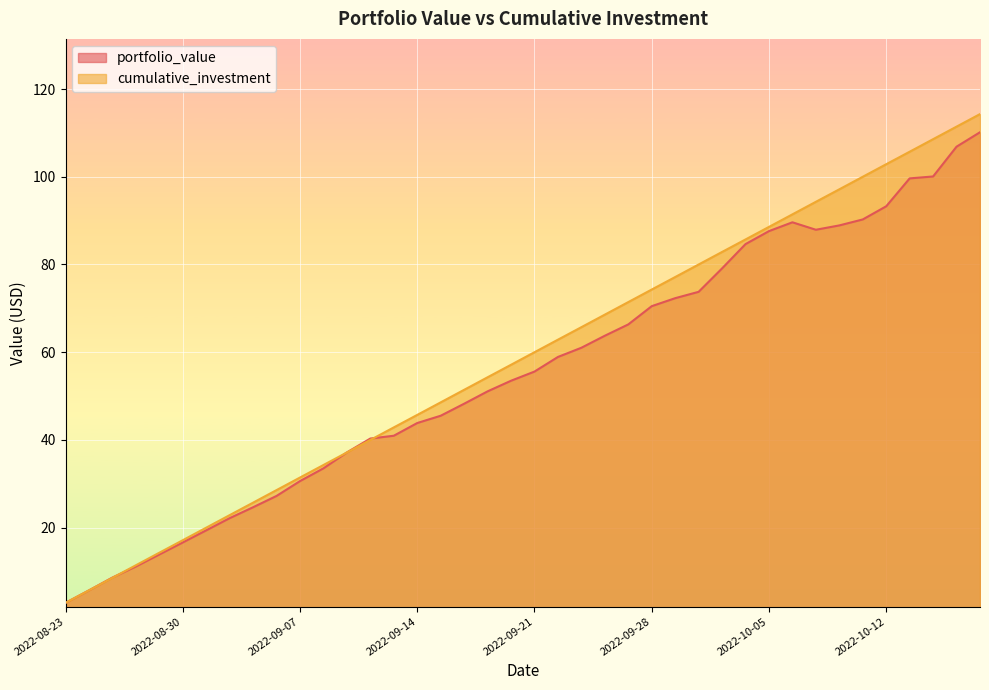

Reading left to right, list all the values displayed in this chart.

portfolio_value: 2022-08-23=2.9	2022-08-24=5.7	2022-08-25=8.6	2022-08-26=11.2	2022-08-29=13.9	2022-08-30=16.6	2022-08-31=19.4	2022-09-01=22.2	2022-09-02=24.7	2022-09-06=27.2	2022-09-07=30.6	2022-09-08=33.5	2022-09-09=37.2	2022-09-12=40.3	2022-09-13=41.0	2022-09-14=43.9	2022-09-15=45.5	2022-09-16=48.3	2022-09-19=51.1	2022-09-20=53.5	2022-09-21=55.6	2022-09-22=58.9	2022-09-23=61.0	2022-09-26=63.8	2022-09-27=66.3	2022-09-28=70.5	2022-09-29=72.3	2022-09-30=73.8	2022-10-03=79.1	2022-10-04=84.7	2022-10-05=87.6	2022-10-06=89.6	2022-10-07=87.9	2022-10-10=88.9	2022-10-11=90.3	2022-10-12=93.3	2022-10-13=99.6	2022-10-14=100.1	2022-10-17=106.9	2022-10-18=110.2
cumulative_investment: 2022-08-23=2.9	2022-08-24=5.7	2022-08-25=8.6	2022-08-26=11.4	2022-08-29=14.3	2022-08-30=17.1	2022-08-31=20.0	2022-09-01=22.9	2022-09-02=25.7	2022-09-06=28.6	2022-09-07=31.4	2022-09-08=34.3	2022-09-09=37.1	2022-09-12=40.0	2022-09-13=42.9	2022-09-14=45.7	2022-09-15=48.6	2022-09-16=51.4	2022-09-19=54.3	2022-09-20=57.1	2022-09-21=60.0	2022-09-22=62.9	2022-09-23=65.7	2022-09-26=68.6	2022-09-27=71.4	2022-09-28=74.3	2022-09-29=77.1	2022-09-30=80.0	2022-10-03=82.9	2022-10-04=85.7	2022-10-05=88.6	2022-10-06=91.4	2022-10-07=94.3	2022-10-10=97.1	2022-10-11=100.0	2022-10-12=102.9	2022-10-13=105.7	2022-10-14=108.6	2022-10-17=111.4	2022-10-18=114.3